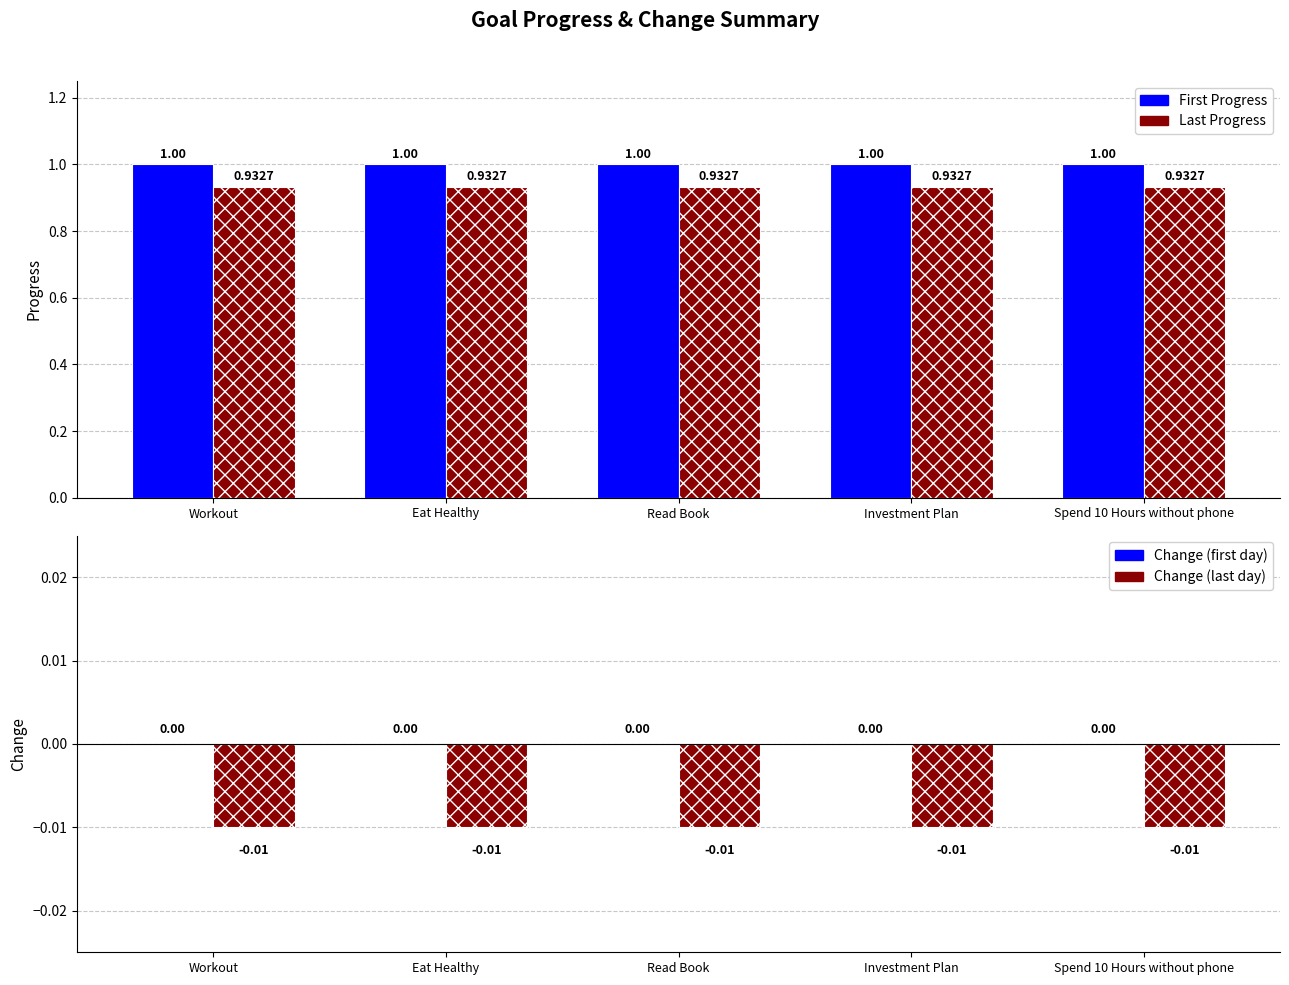

The First Progress series shows 1.0 at Read Book. True or false?

True